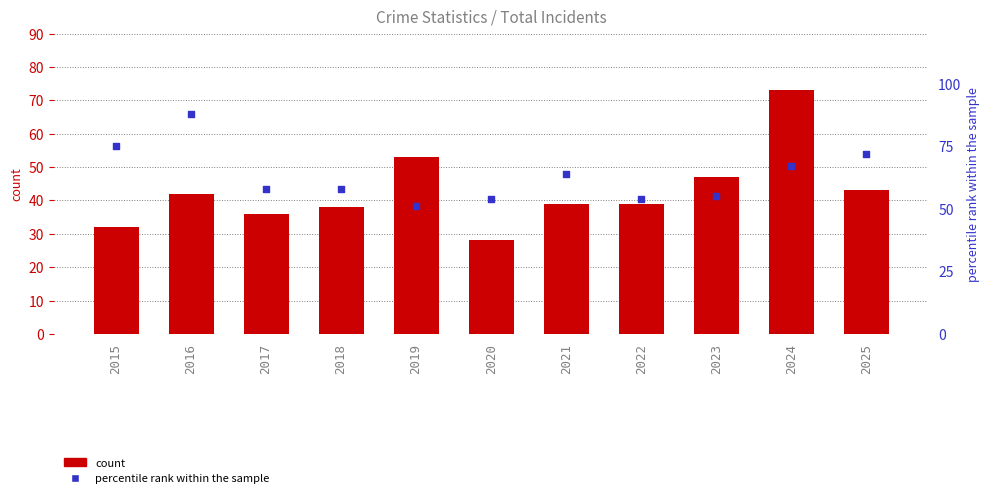

Which series has the largest Y range (max minus min)?

Total